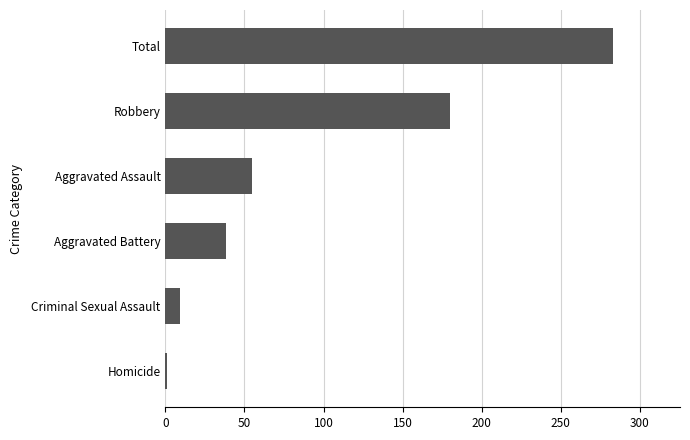

At which category does the chart reach its peak across all series?

Total